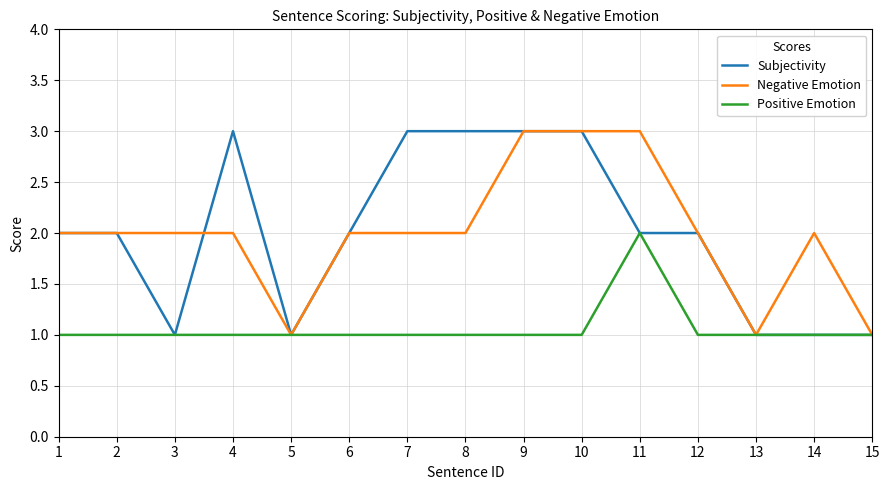

What is the minimum value for Subjectivity?

1